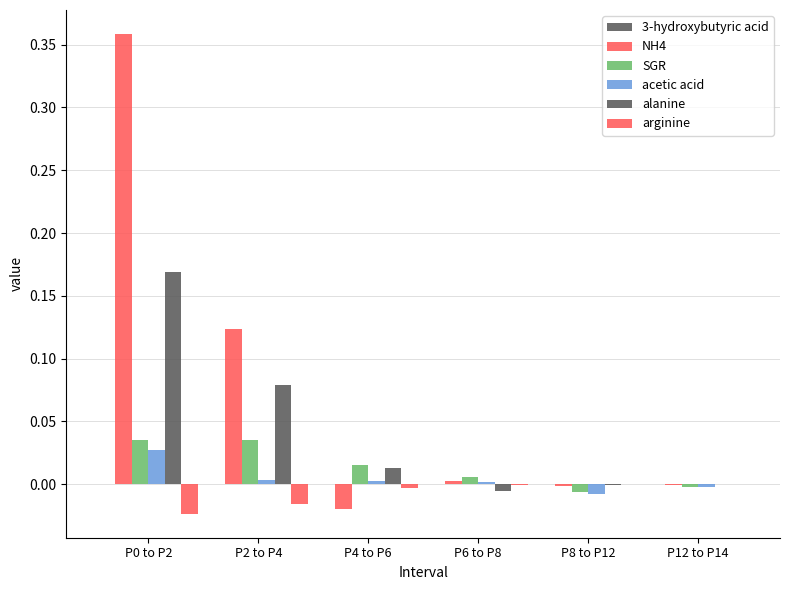

Which series has the largest range (max minus min)?

NH4